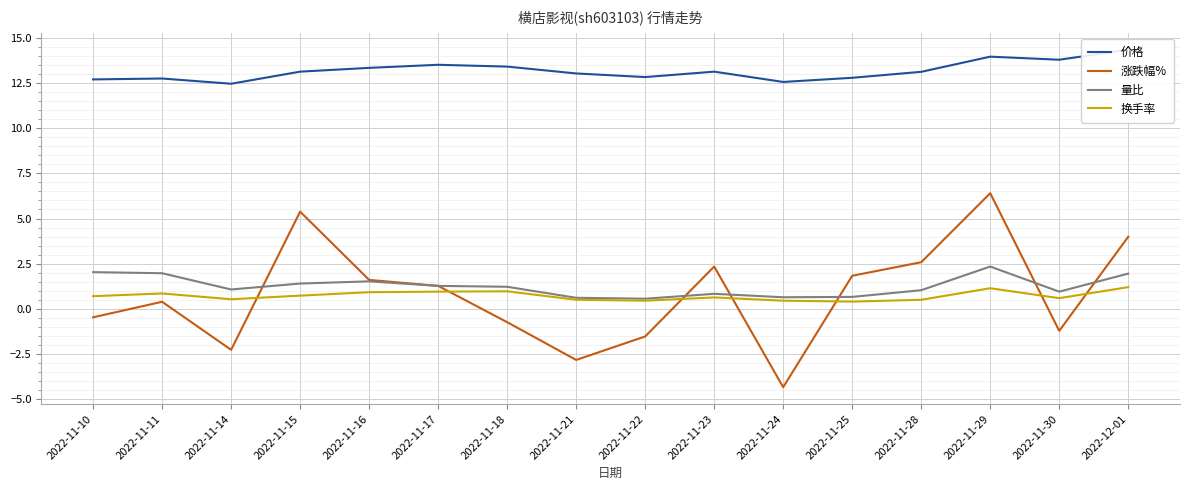

What is the average value of the 涨跌幅% series?

0.8